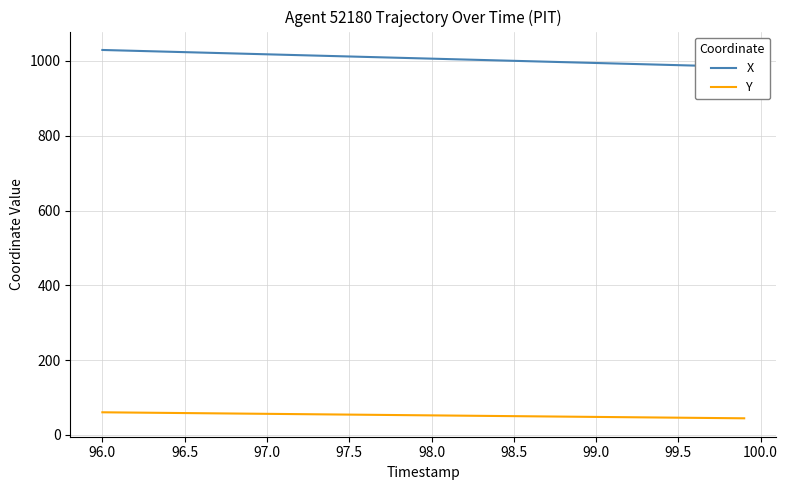

What is the lowest value of the Y series?

44.3